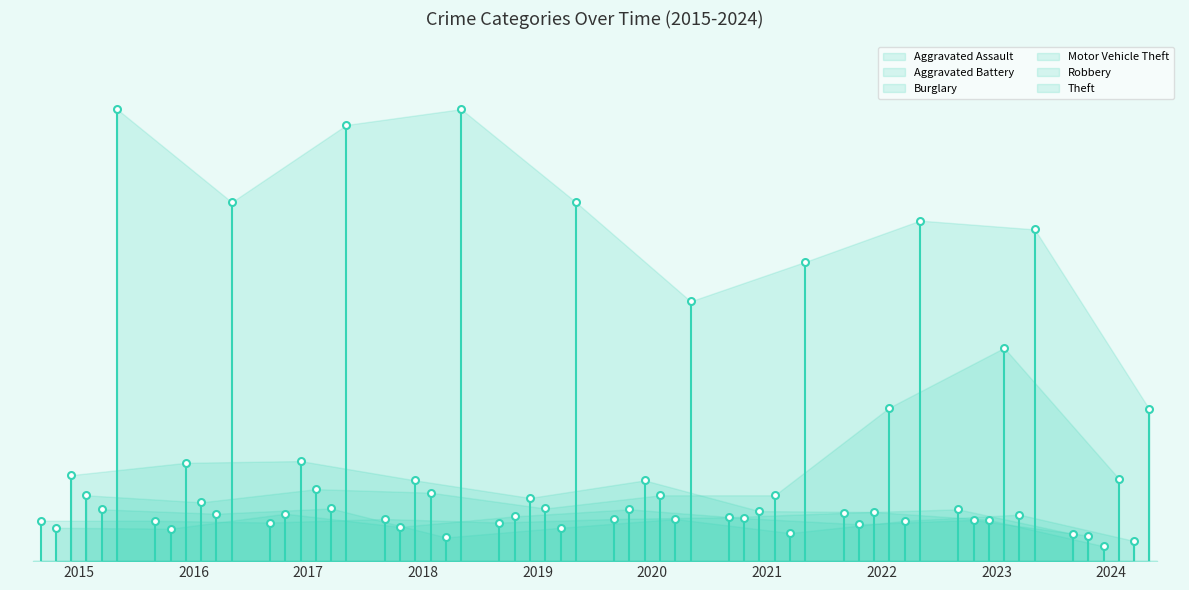

Is the value of Aggravated Battery at 2015 greater than the value of Motor Vehicle Theft at 2017?

No